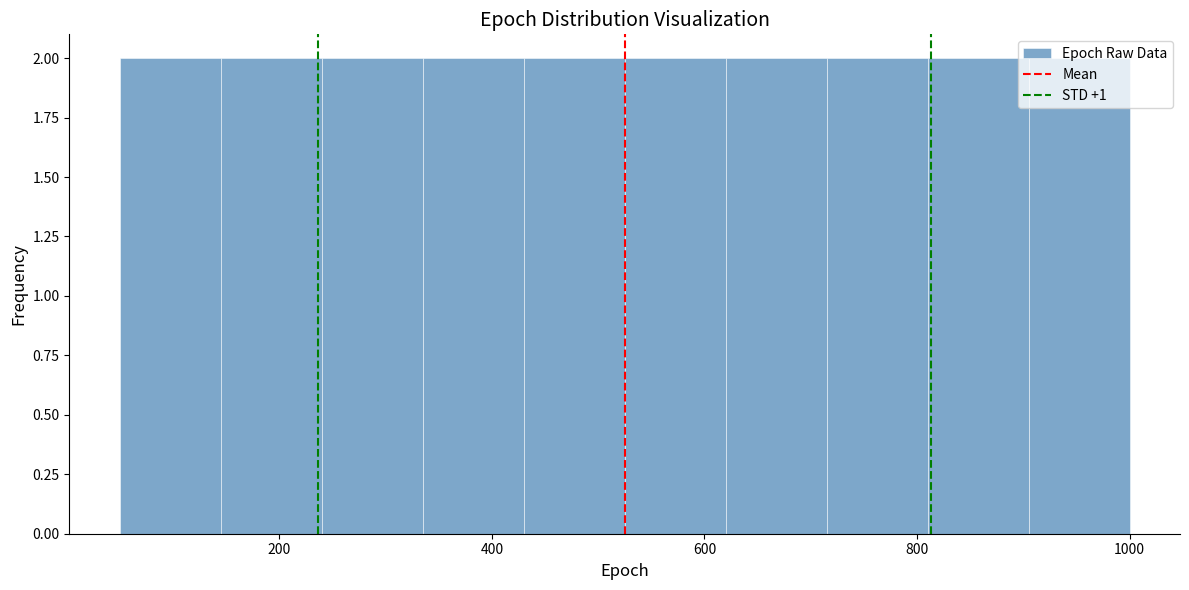

Reading left to right, transcribe this chart: for each bar, give the range it covers on the x-axis and its height. Neither the bar edges nor the heights are printed on the chart, so give them approximately, as read against the axes.

50 to 145: 2
145 to 240: 2
240 to 335: 2
335 to 430: 2
430 to 525: 2
525 to 620: 2
620 to 715: 2
715 to 810: 2
810 to 905: 2
905 to 1000: 2